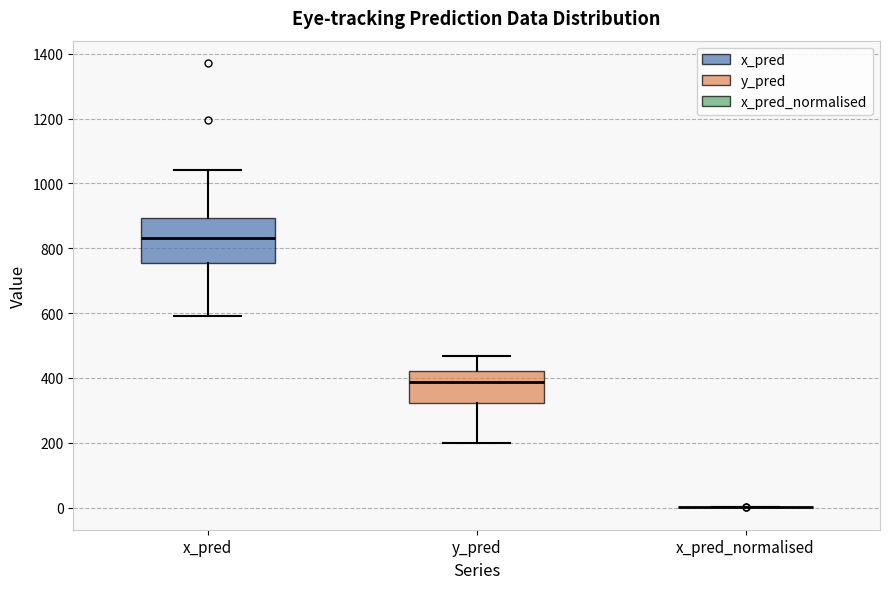

Where is the upper edge of the box for y_pred on the y-axis? The values are not printed on the chart, so give them approximately, as read against the axis.

420